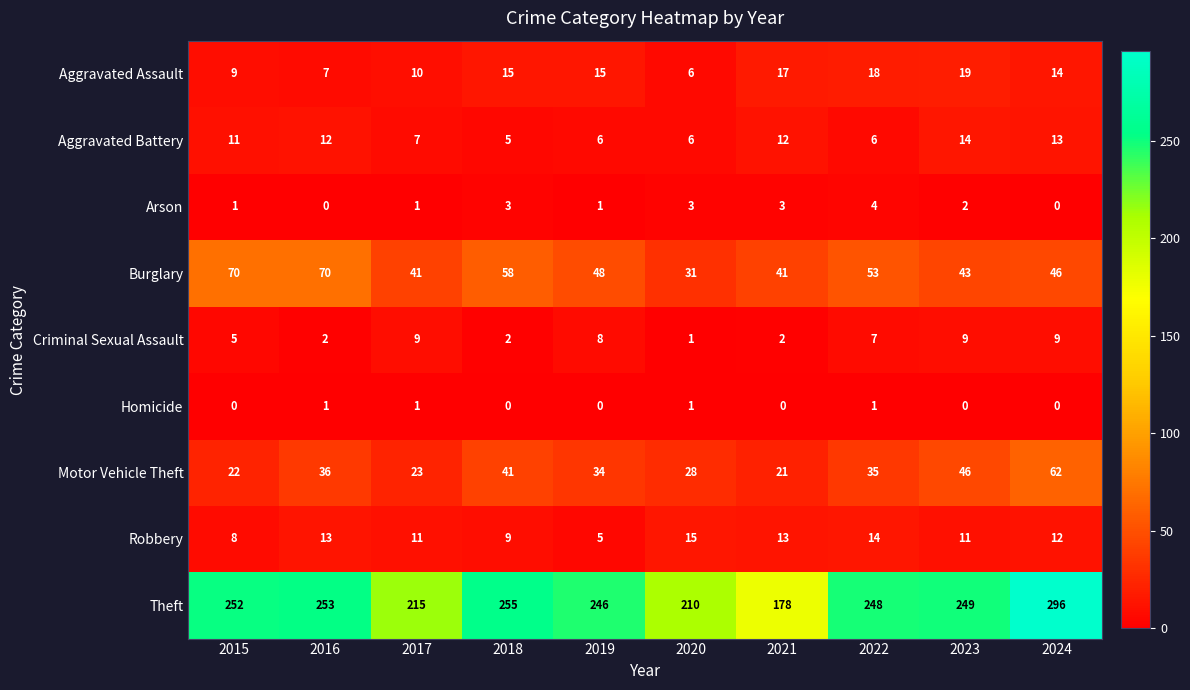

Count the Aggravated Battery values in the range 6 to 12.

7